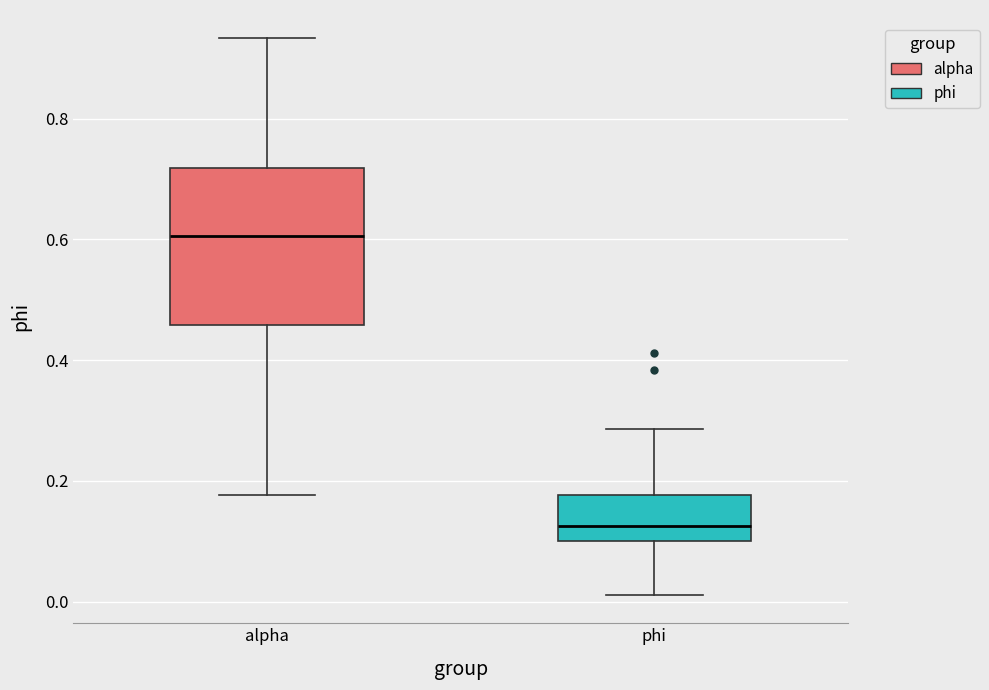

Reading left to right, read every box against the y-axis: the position of its median line, the range the box covers, and the ends of its whiskers. The values are not printed on the chart, so give them approximately, as read against the axis.

alpha: median 0.60, box 0.46 to 0.72, whiskers 0.18 to 0.94
phi: median 0.12, box 0.10 to 0.18, whiskers 0.02 to 0.28